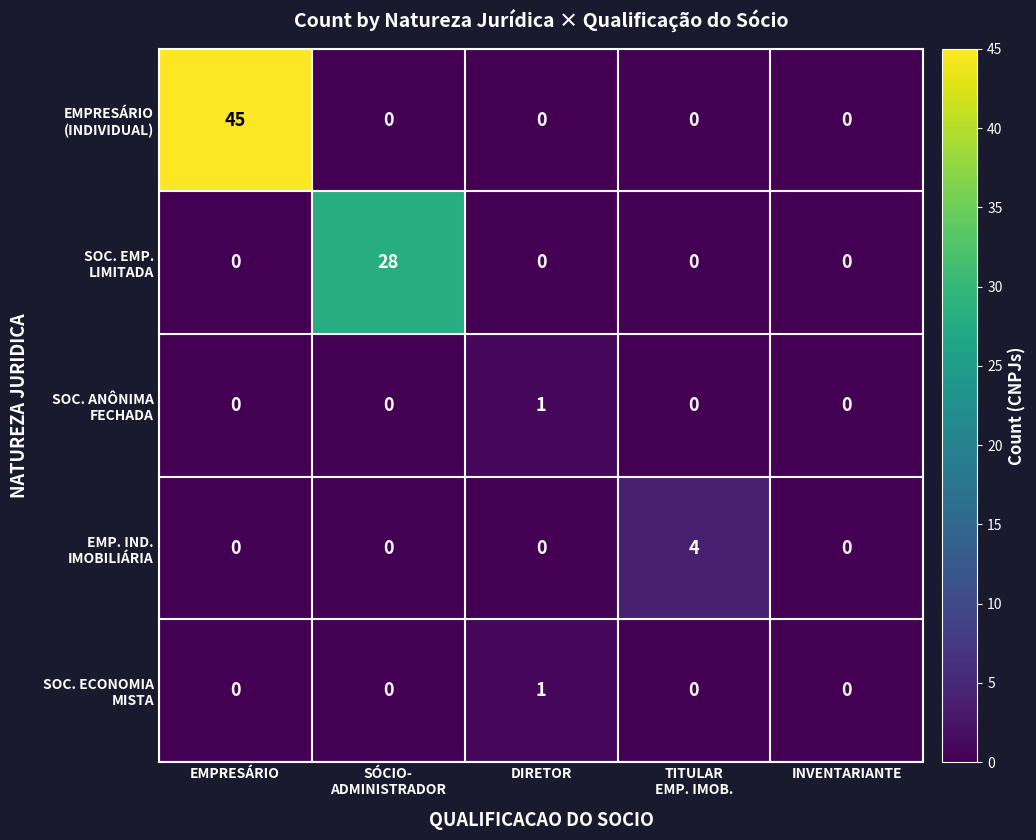

What is the total value across all series at TITULAR
EMP. IMOB.?

4